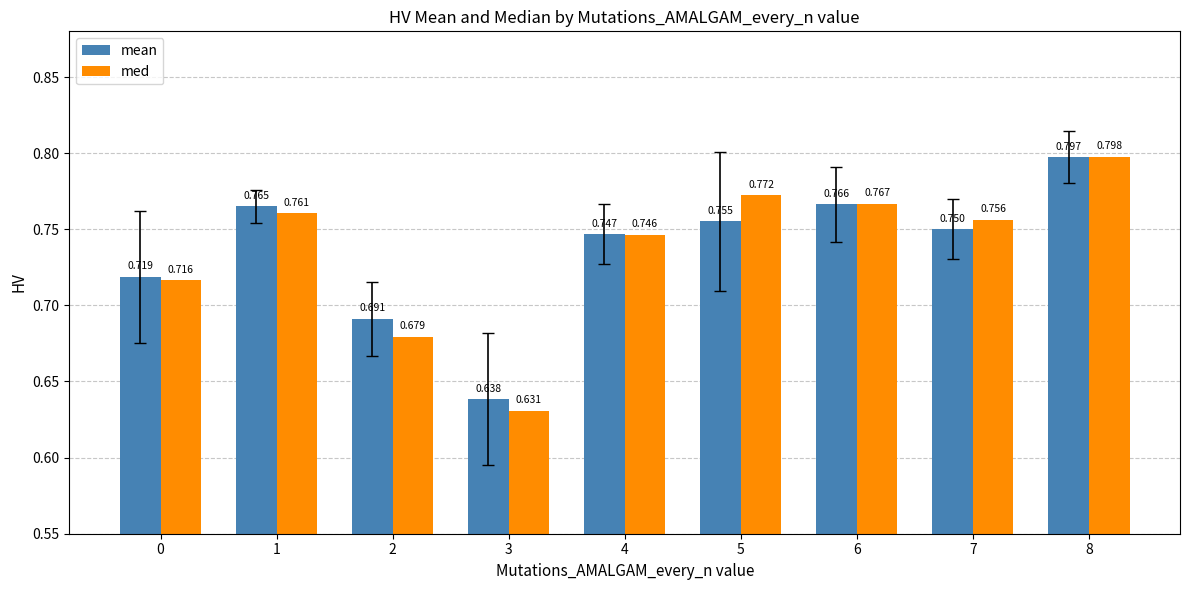

Which series changed the most between 4 and 7?

med